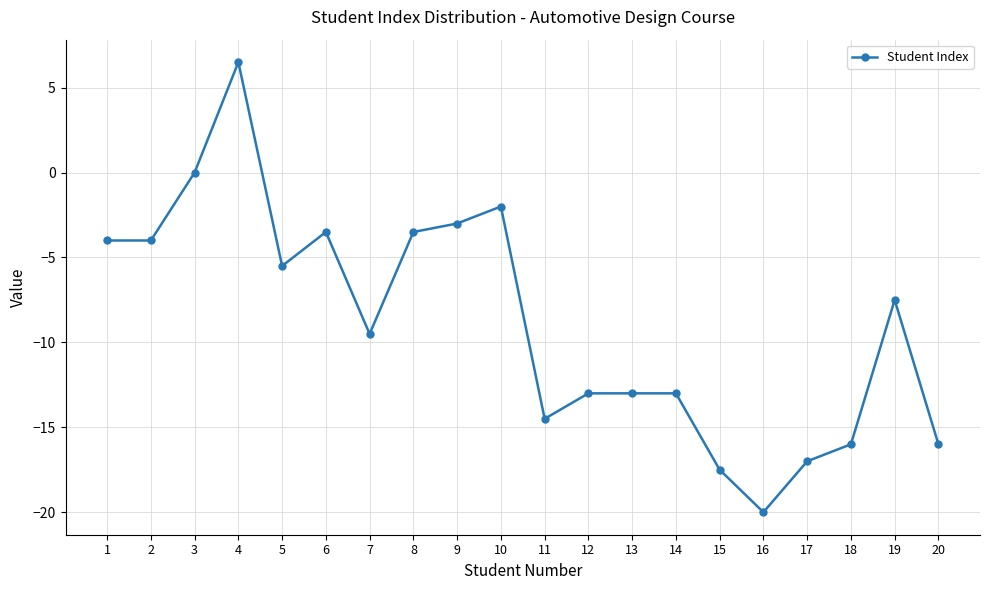

How many series are shown in this chart?

1